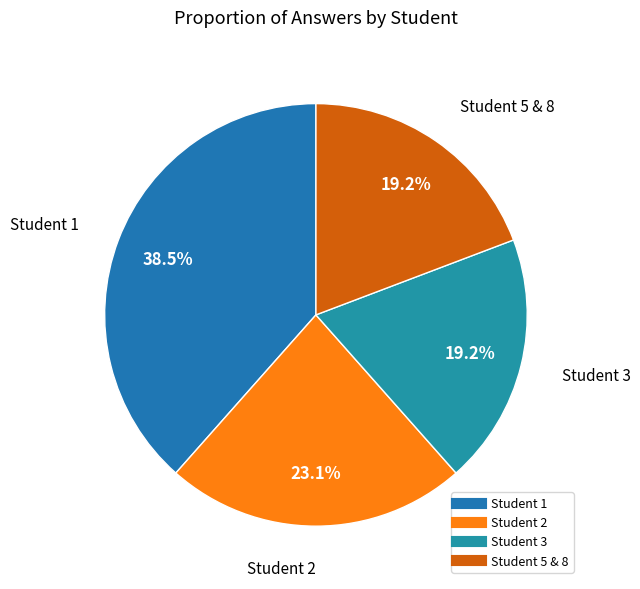

The Student 2 slice represents 23% of the pie. True or false?

True